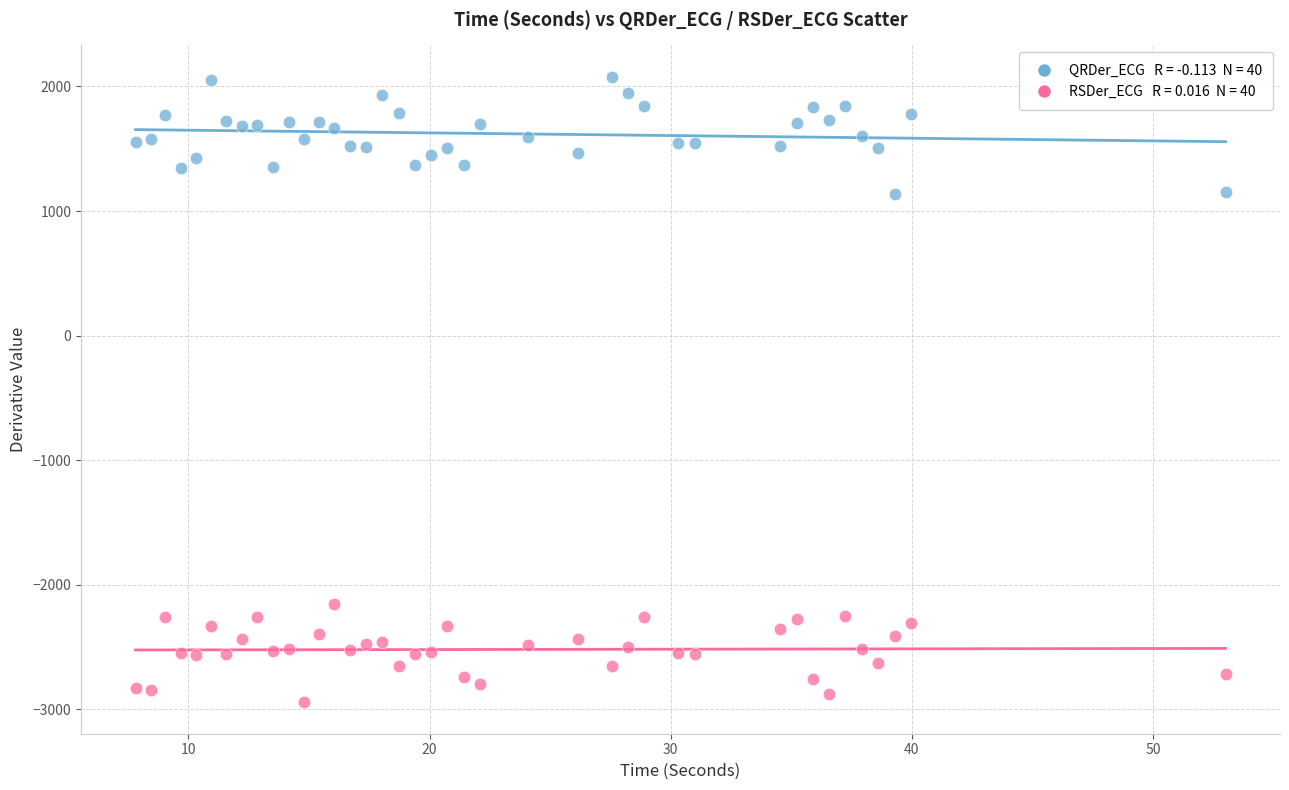

Across all data points, what is the range of X values (max minus min)?

45.2